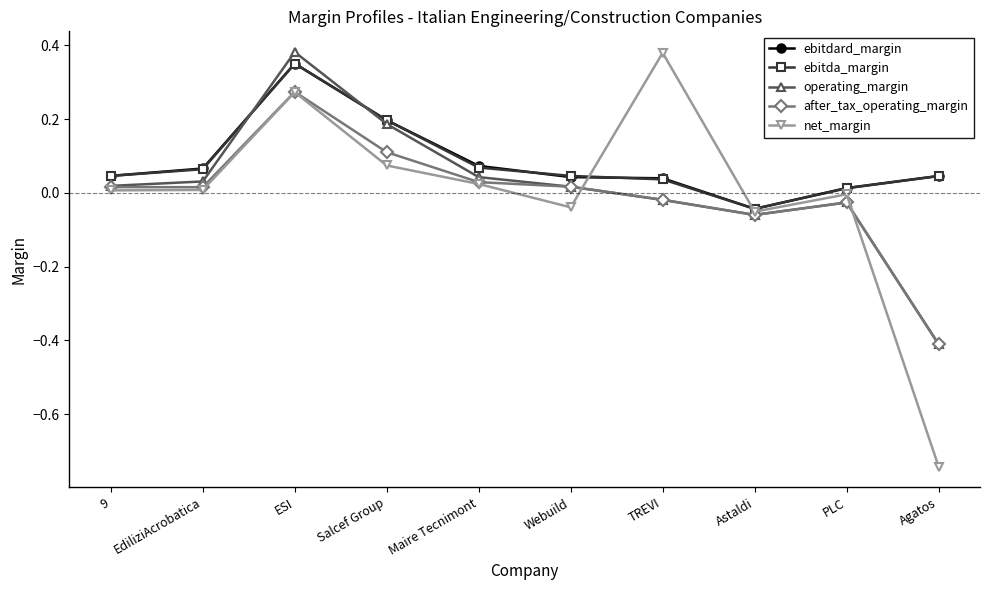

What is the label of the 3rd point from the left?

ESI